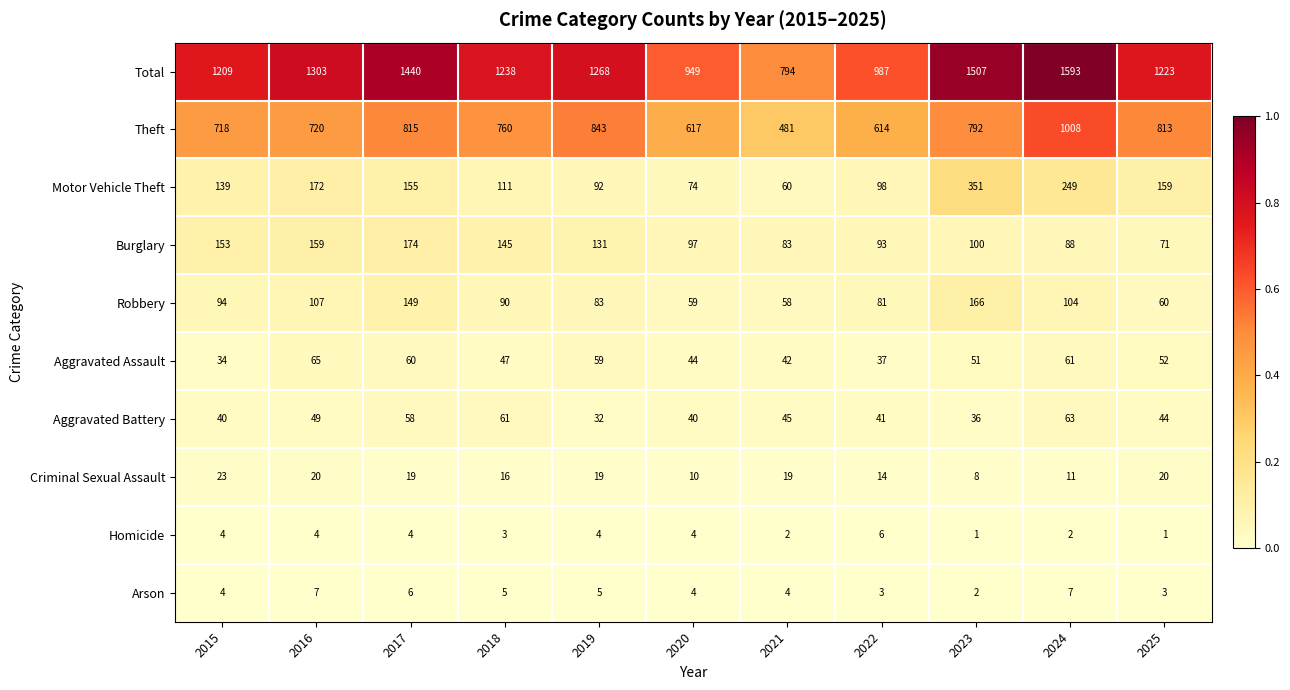

At which label does Criminal Sexual Assault reach its minimum?

2023